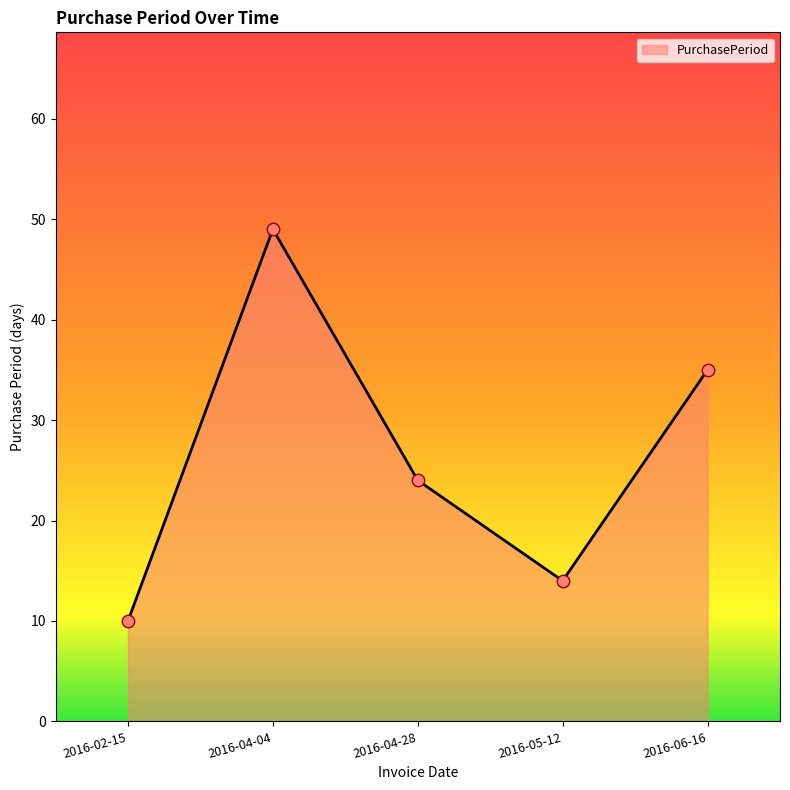

Between 2016-02-15 and 2016-05-12, which is larger?

2016-05-12